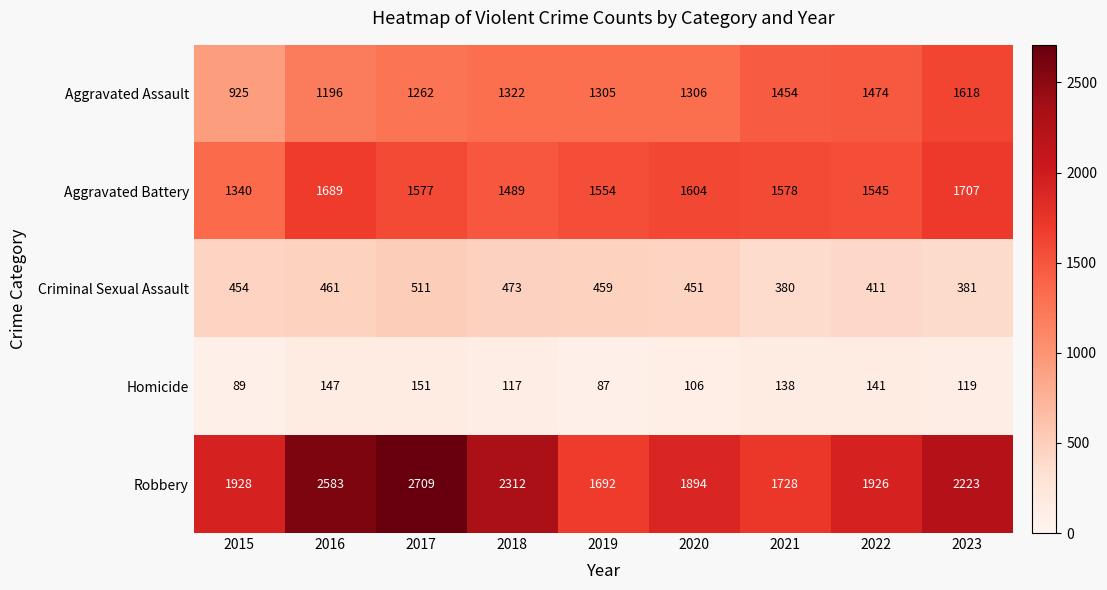

What is the sum of all Aggravated Assault values?

11862